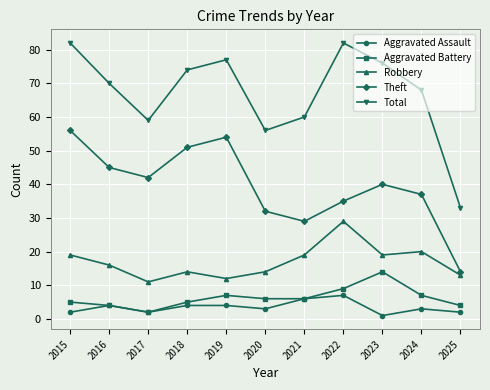

What is the greatest value displayed?

82